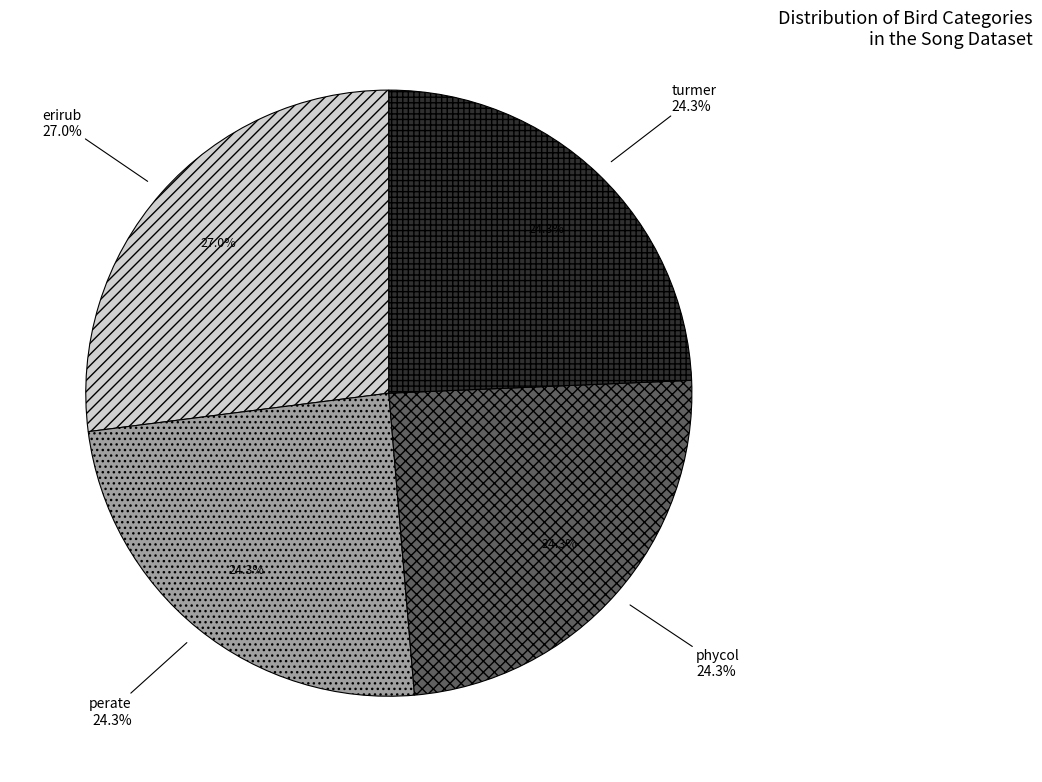

Combined, what portion of the pie is phycol and perate?

48.6%